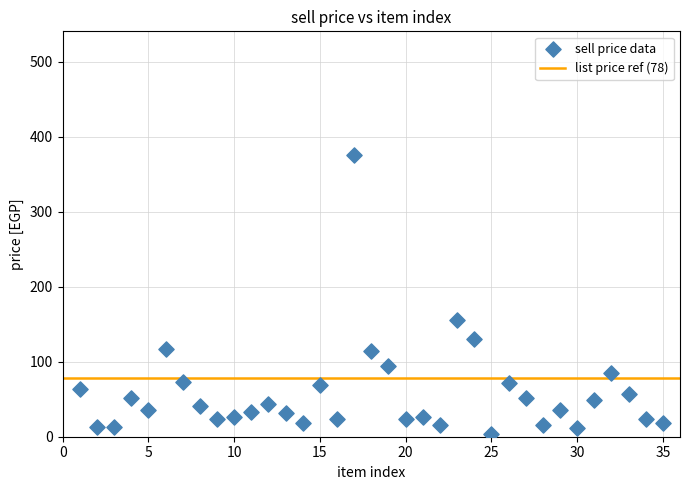

What is the range of Y values (max minus min)?

372.2